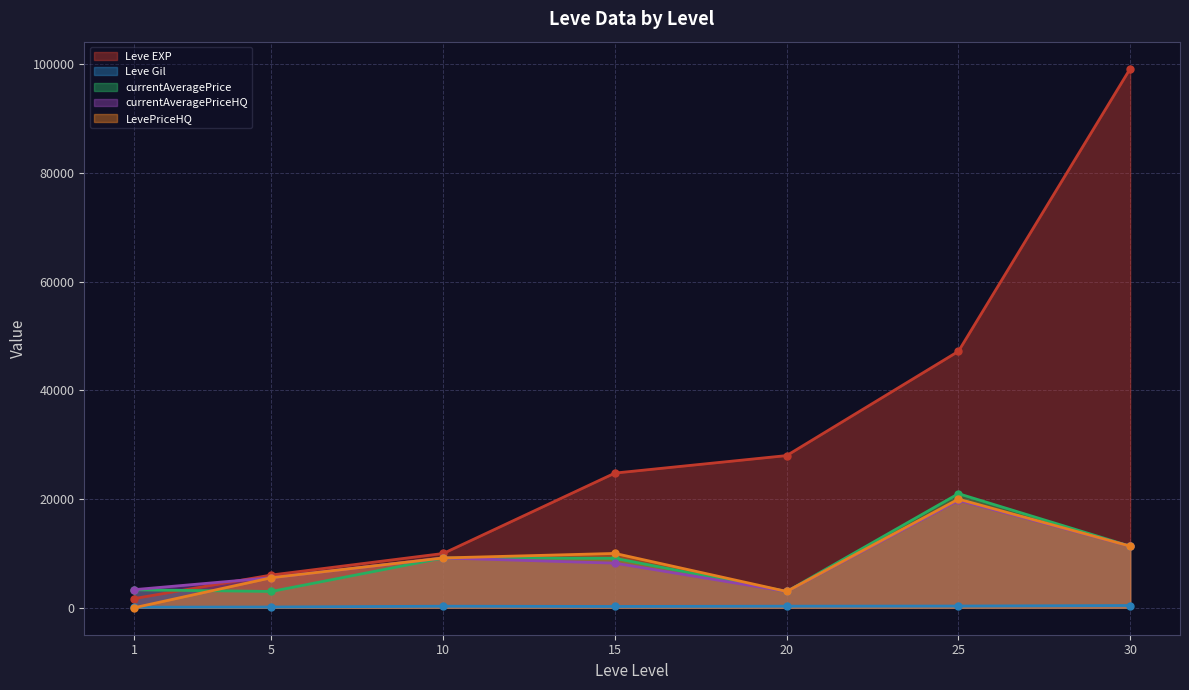

What is the average value of the Leve EXP series?

30990